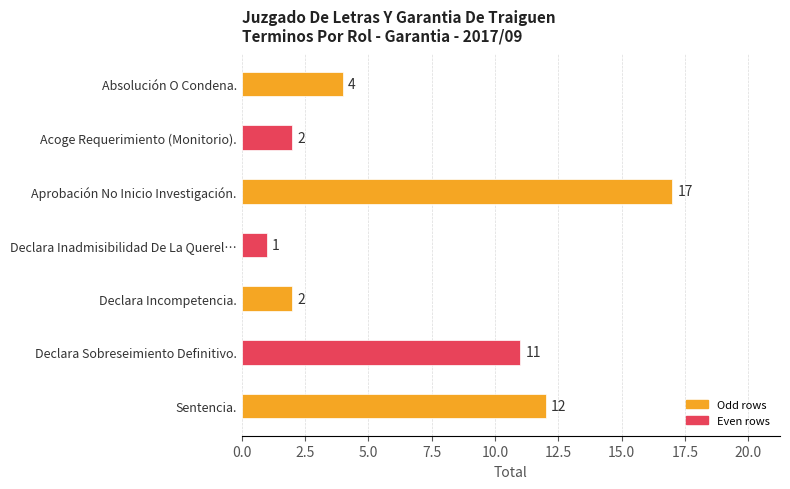

What is the label of the 6th bar from the top?

Declara Sobreseimiento Definitivo.